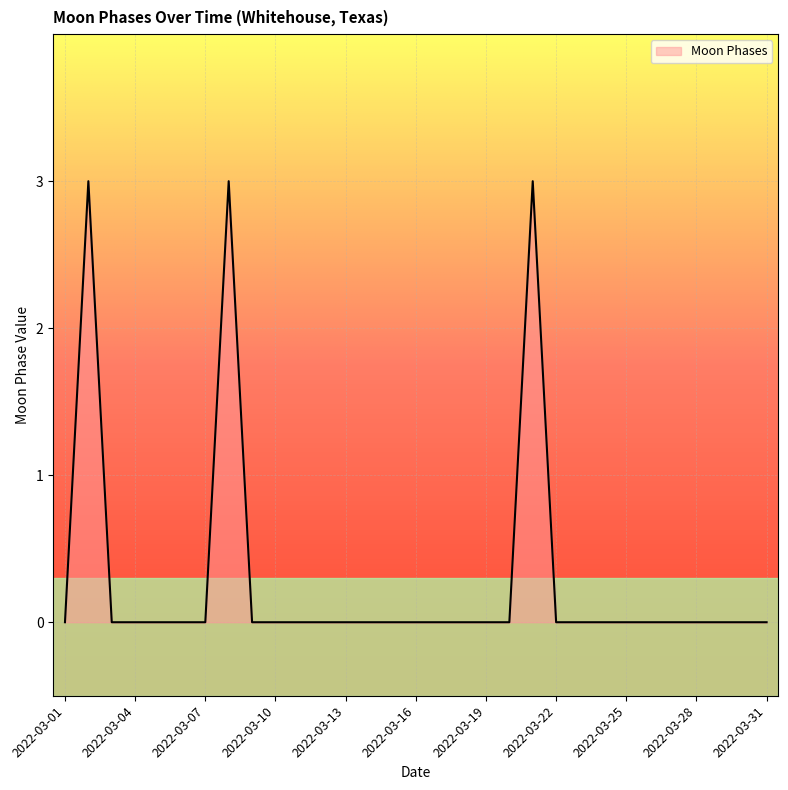

What is the maximum value shown in the chart?

3